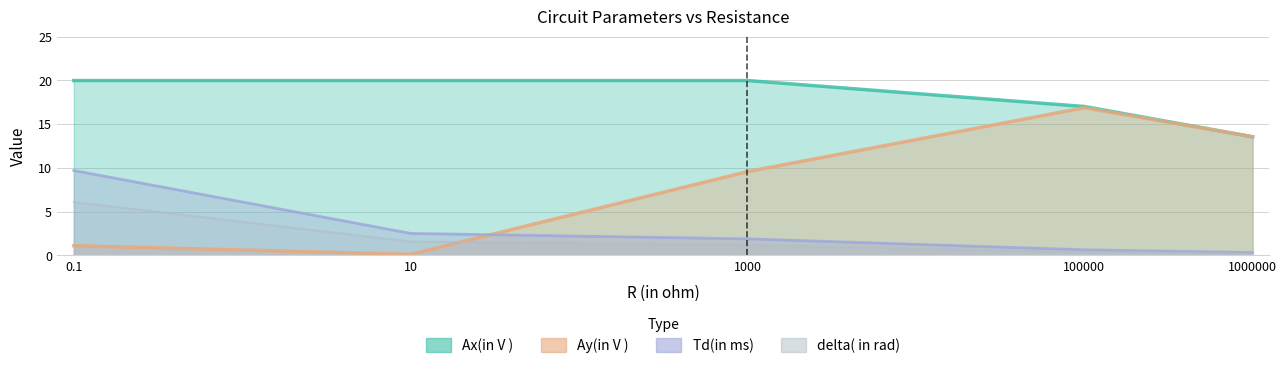

True or false: Ax(in V ) and delta( in rad) intersect in this chart.

False